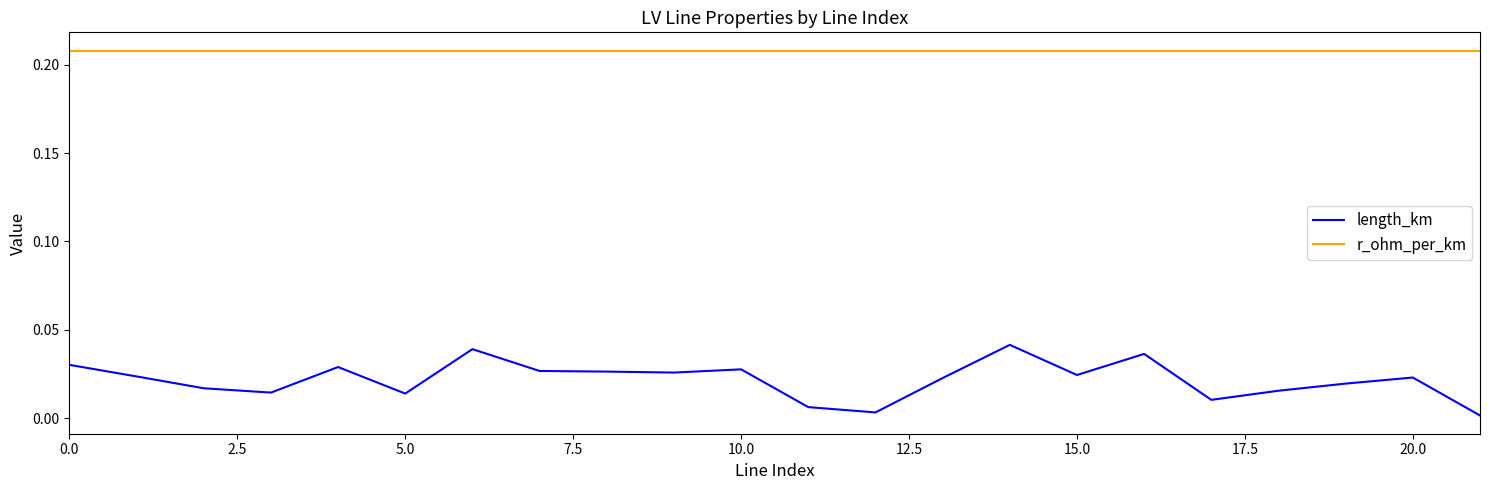

Rank the series by their average value, from highest to lowest.

r_ohm_per_km, length_km